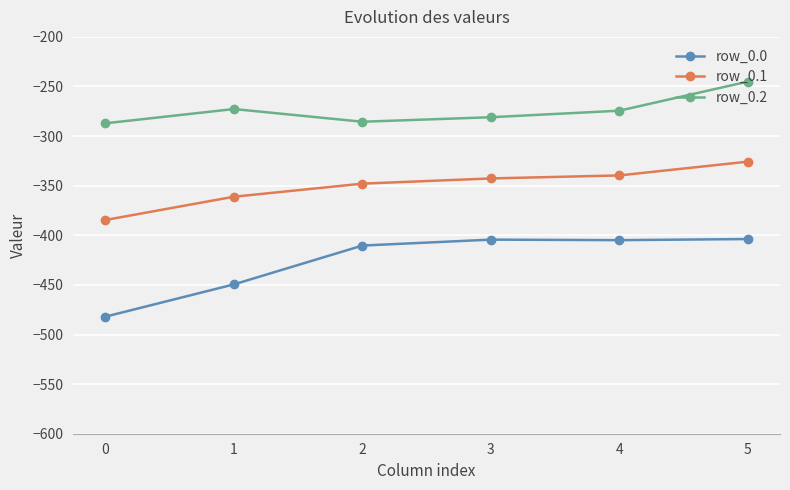

Does the chart have visible grid lines?

Yes